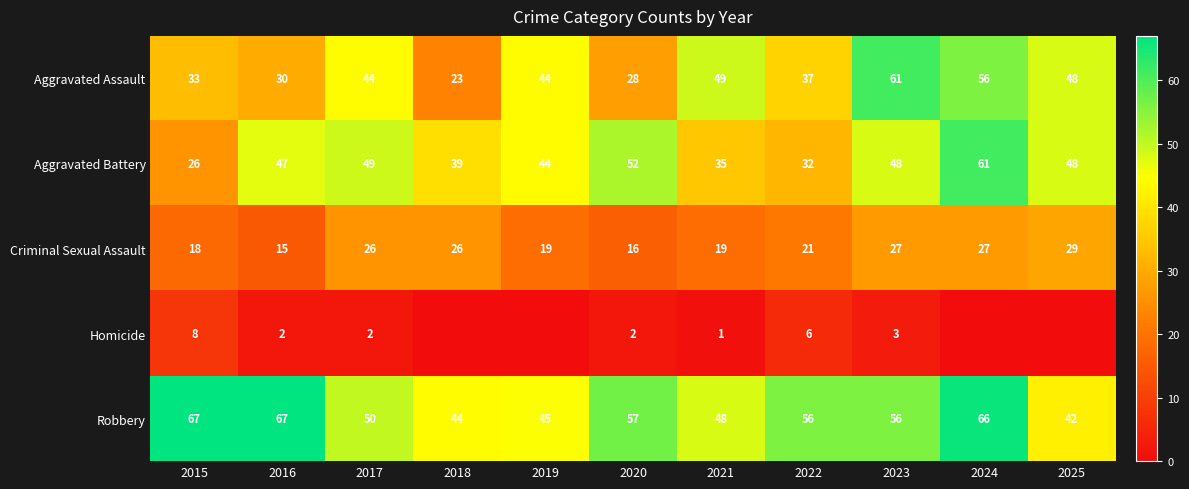

Which category has the highest value in the Aggravated Battery series?

2024